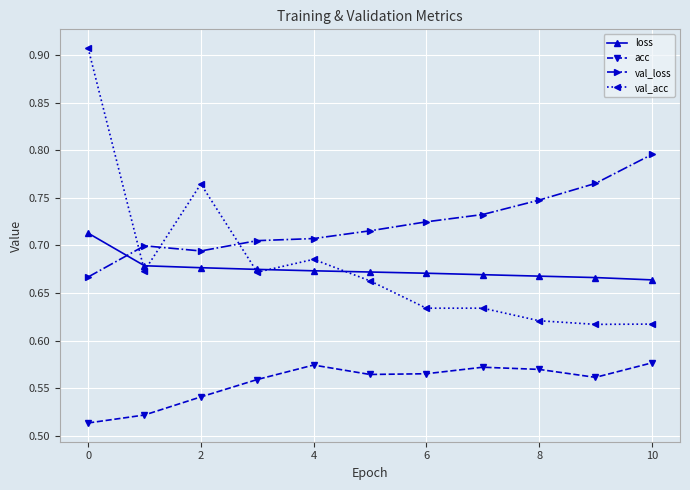

What is the difference between the maximum and minimum values in the acc series?

0.1